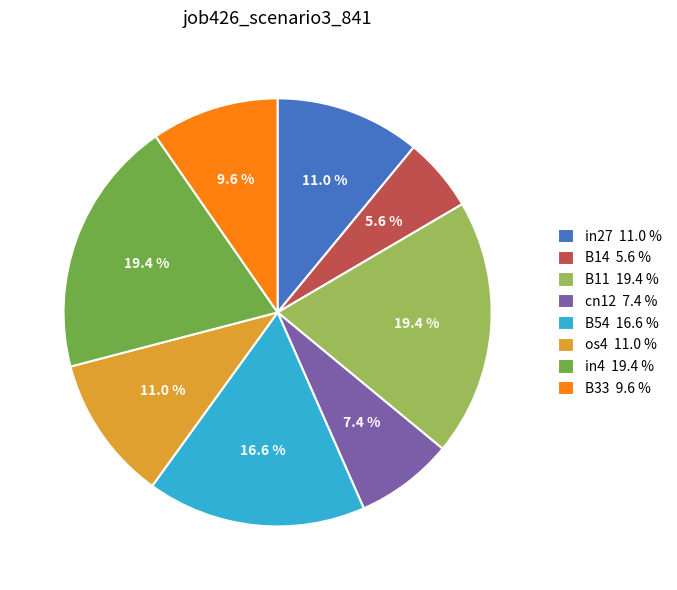

To the nearest percent, what is the combined percentage of B14 and in4?

25%